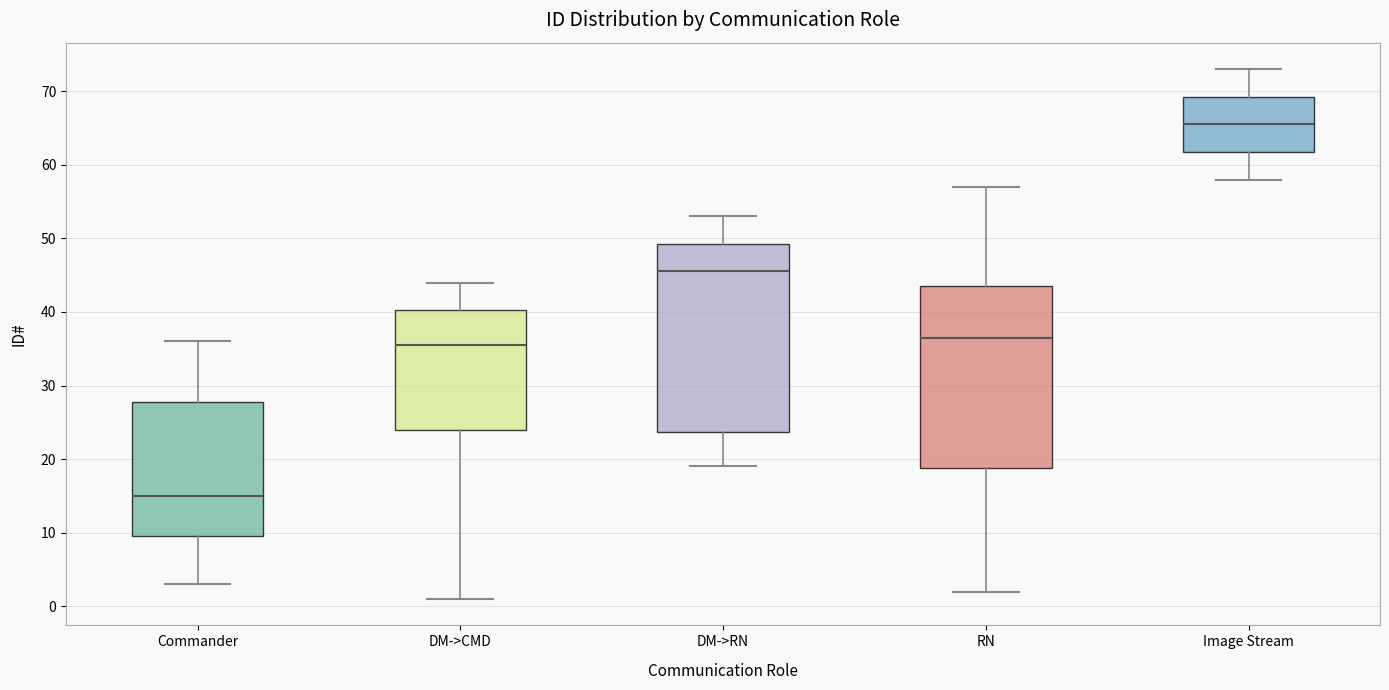

Reading left to right, read every box against the y-axis: the position of its median line, the range the box covers, and the ends of its whiskers. The values are not printed on the chart, so give them approximately, as read against the axis.

Commander: median 15, box 10 to 28, whiskers 3 to 36
DM->CMD: median 36, box 24 to 40, whiskers 1 to 44
DM->RN: median 46, box 24 to 49, whiskers 19 to 53
RN: median 37, box 19 to 44, whiskers 2 to 57
Image Stream: median 66, box 62 to 69, whiskers 58 to 73